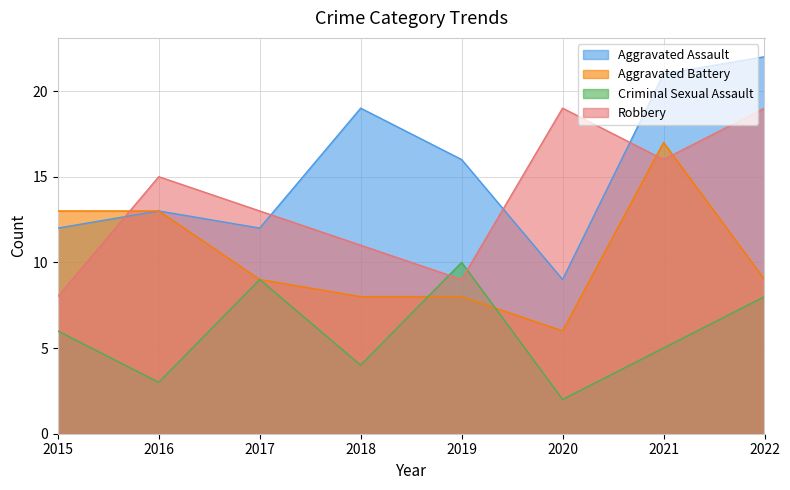

At which category is the sum across all series the highest?

2021